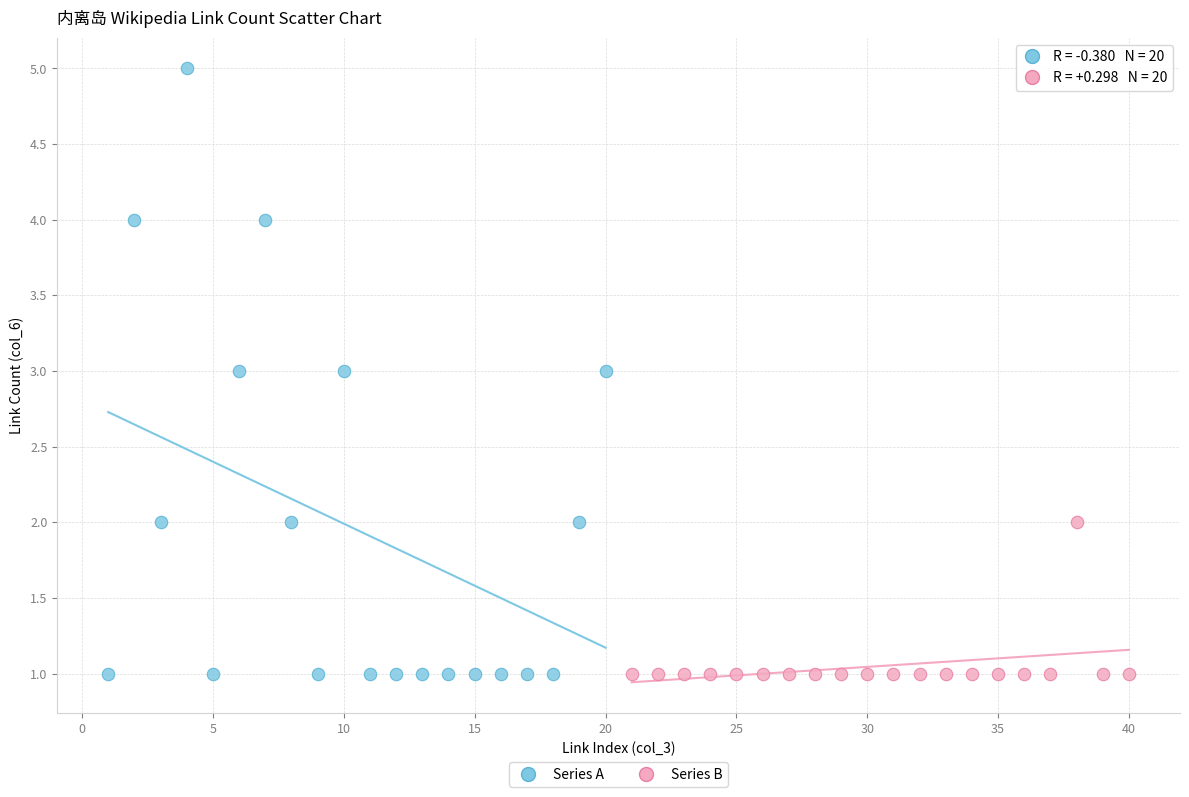

Which series reaches the maximum Y coordinate?

Series A